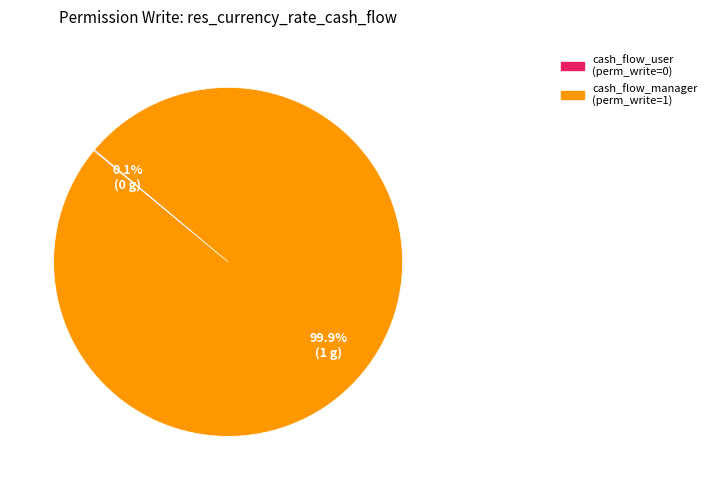

Is there any slice that represents more than half of the pie?

Yes